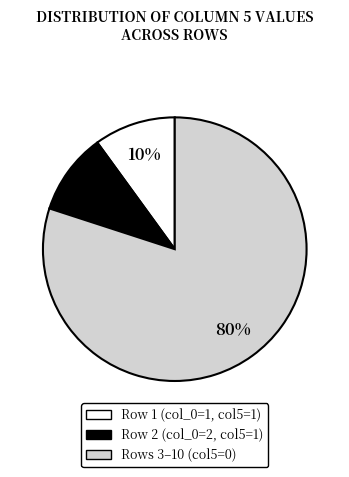

Count the number of slices in the pie.

3